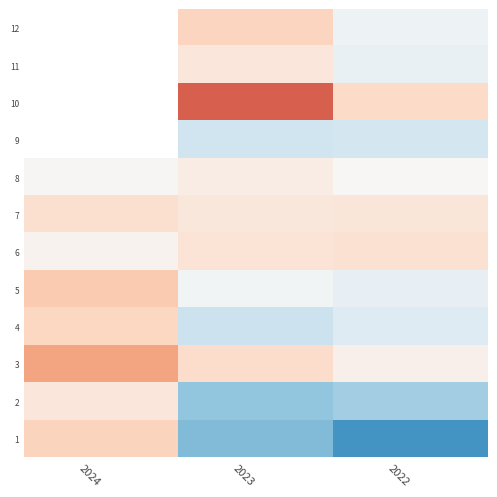

What is the maximum value shown in the chart?

44802.0